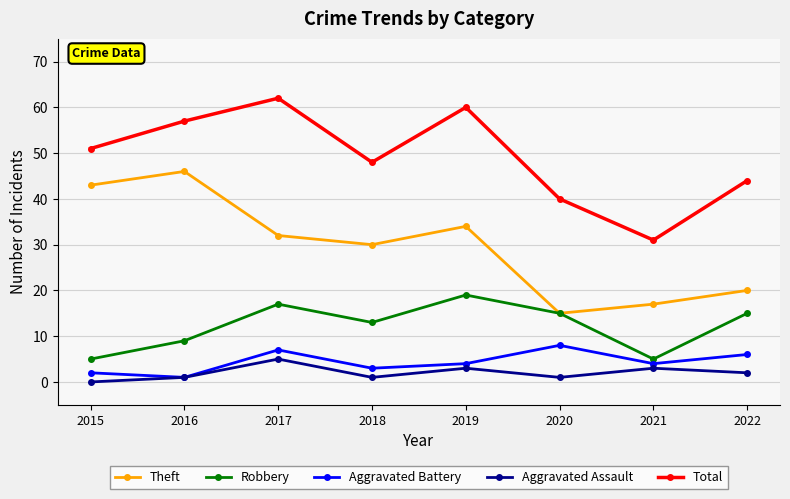

List the labels in order of Total value, largest first.

2017, 2019, 2016, 2015, 2018, 2022, 2020, 2021